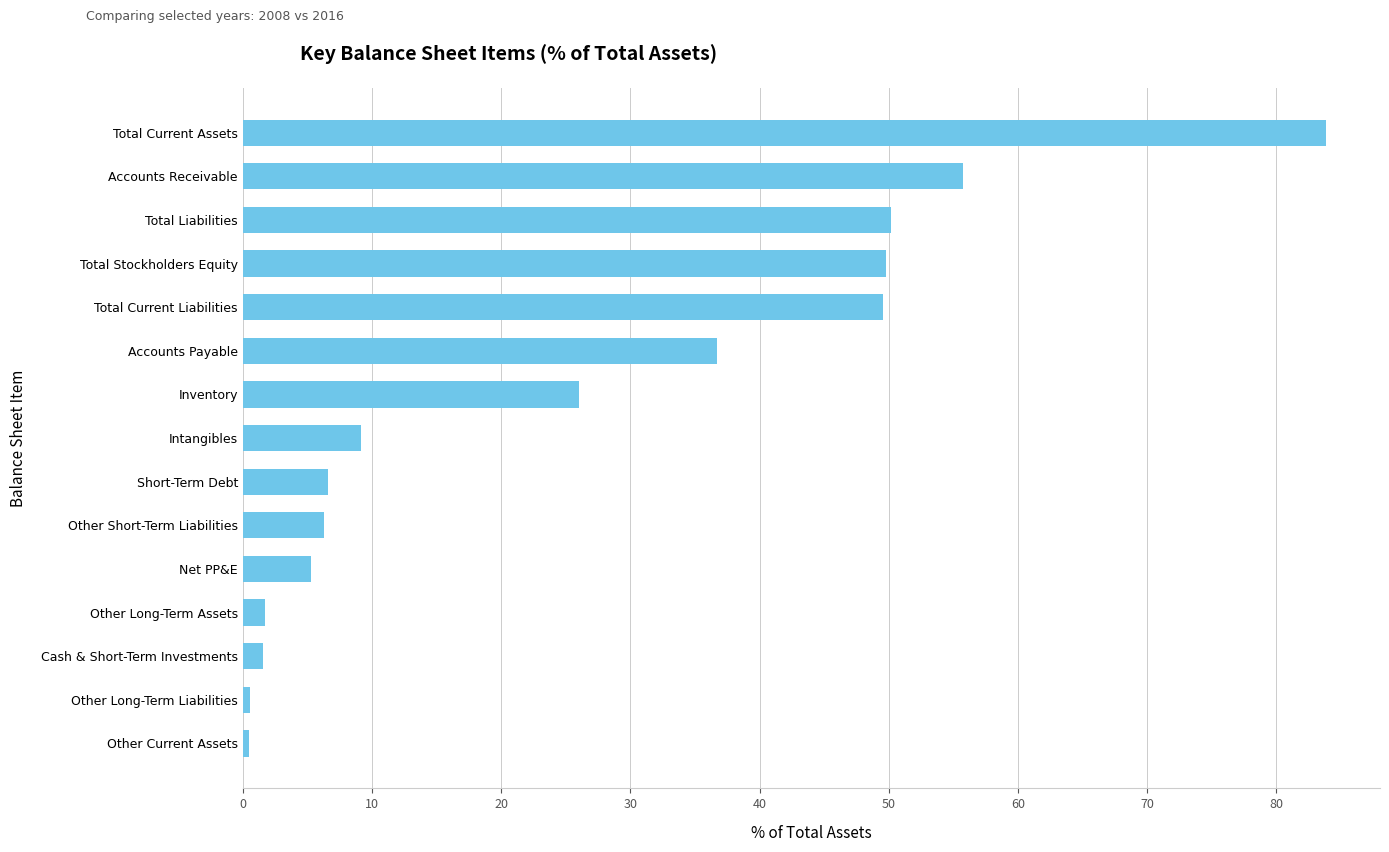

What is the approximate value at Total Current Assets?

83.8